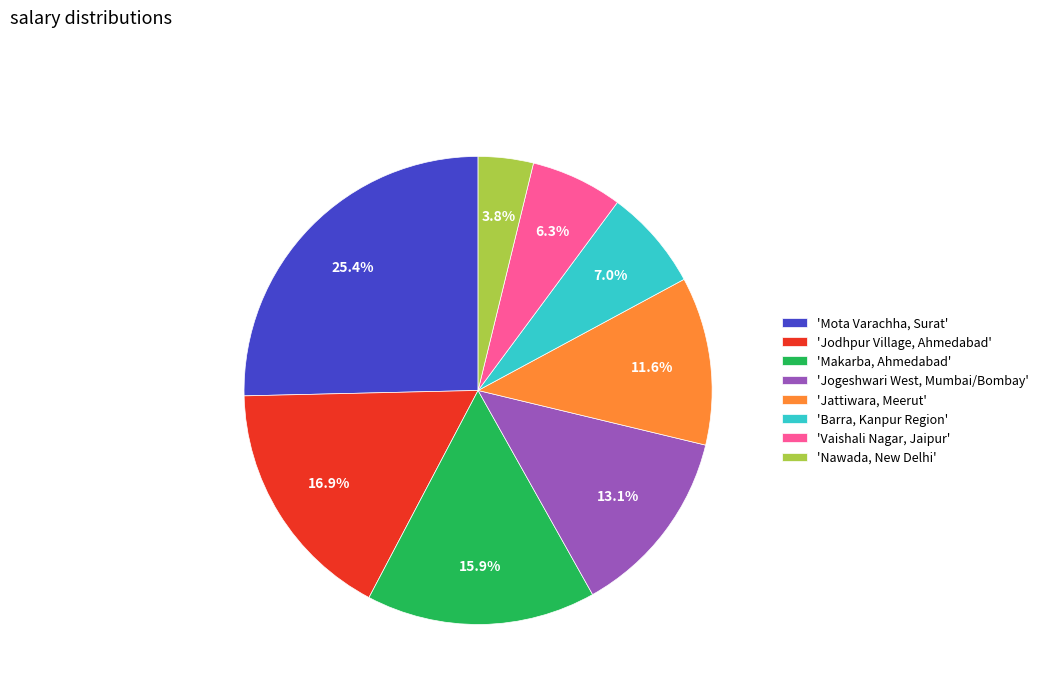

Approximately how many times larger is the value at 'Jodhpur Village, Ahmedabad' compared to 'Jogeshwari West, Mumbai/Bombay'?

1.3